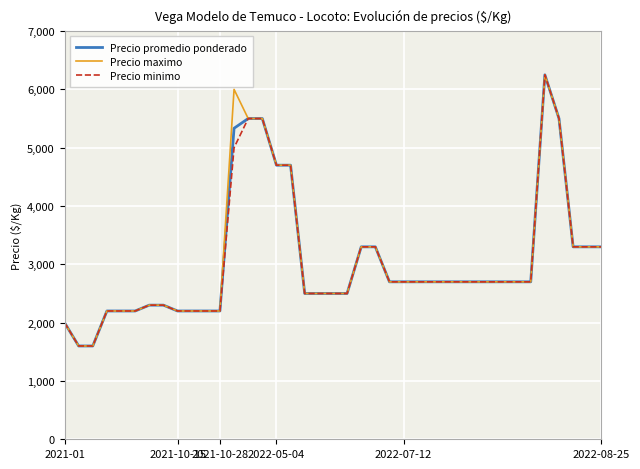

What is the minimum value for Precio promedio ponderado?

1600